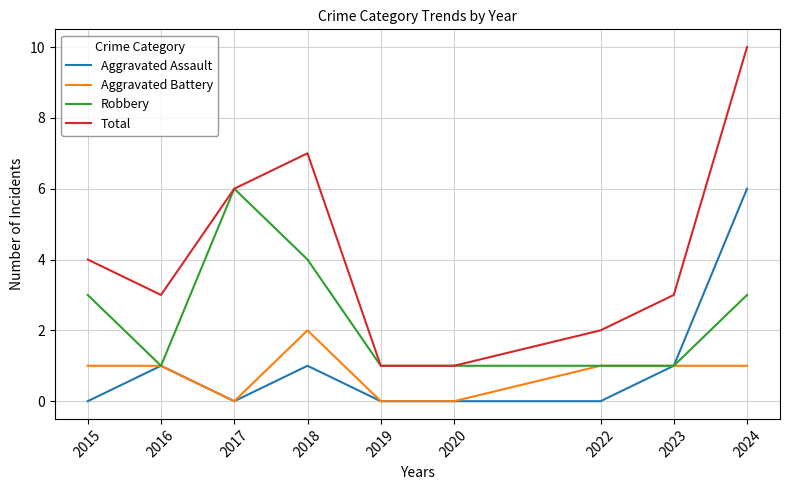

Which series has the largest range (max minus min)?

Total